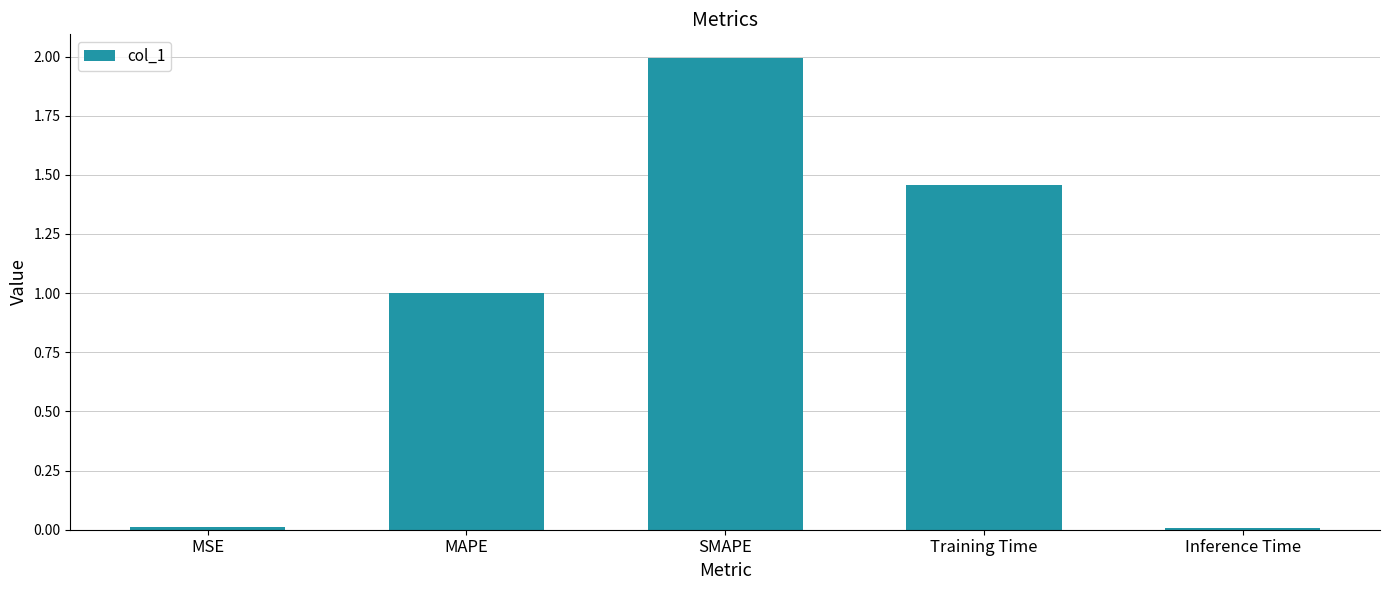

What is the change in value from MAPE to Inference Time?

-1.0